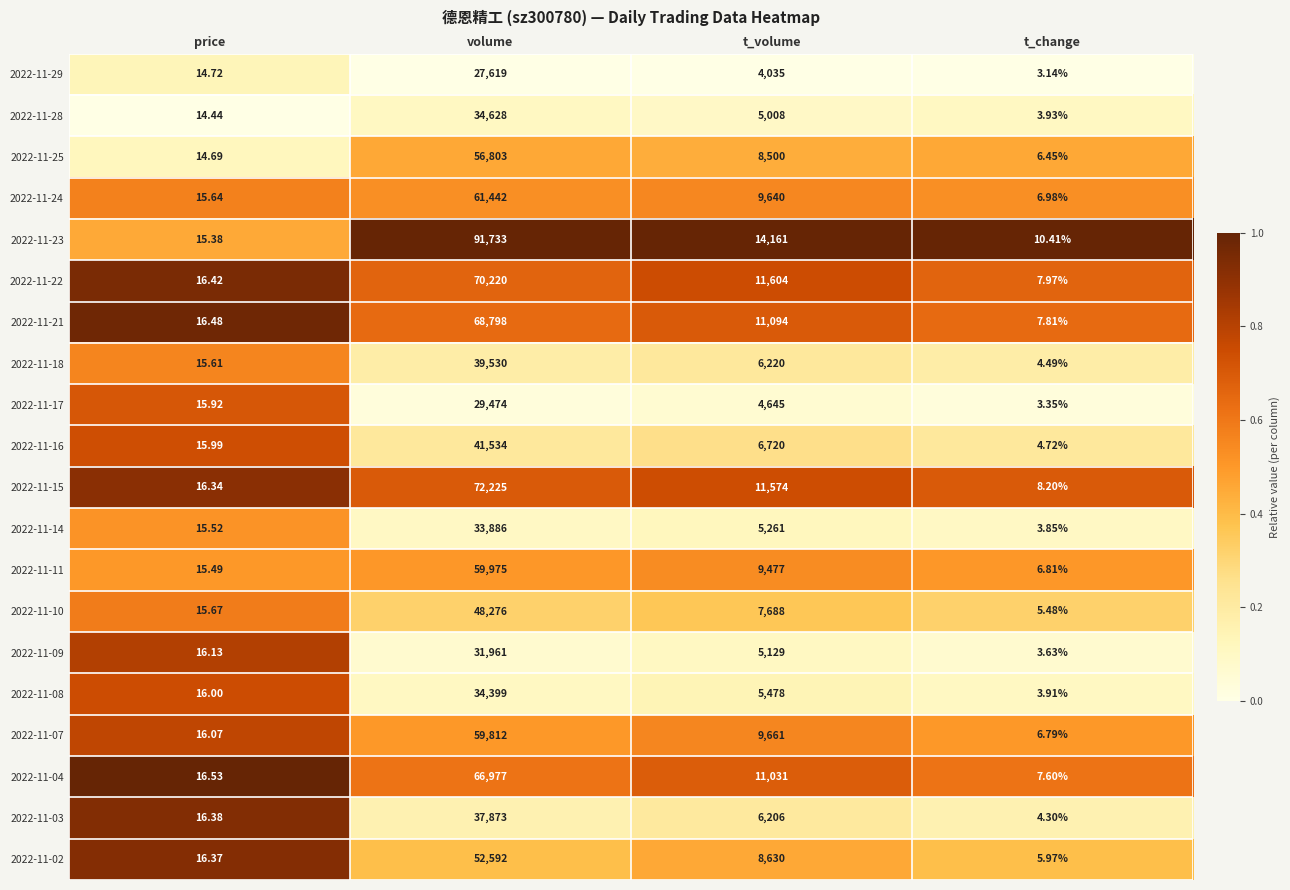

List the series in order of their peak value, highest first.

2022-11-23, 2022-11-15, 2022-11-22, 2022-11-21, 2022-11-04, 2022-11-24, 2022-11-11, 2022-11-07, 2022-11-25, 2022-11-02, 2022-11-10, 2022-11-16, 2022-11-18, 2022-11-03, 2022-11-28, 2022-11-08, 2022-11-14, 2022-11-09, 2022-11-17, 2022-11-29